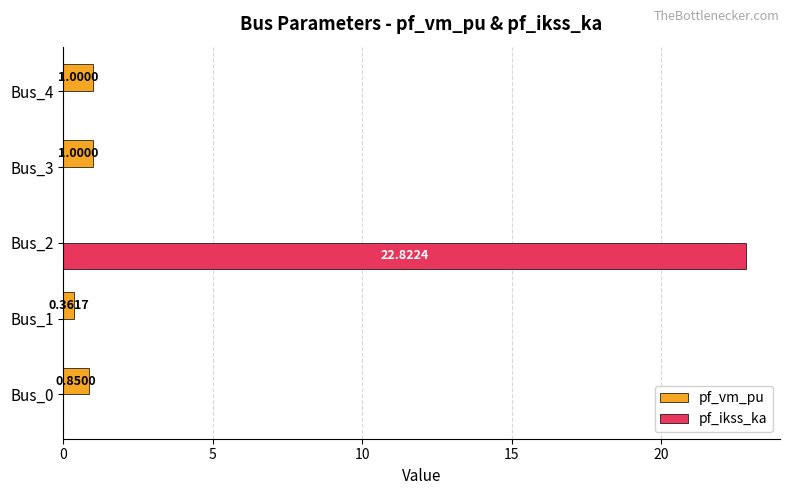

At which category is the sum across all series the highest?

Bus_2